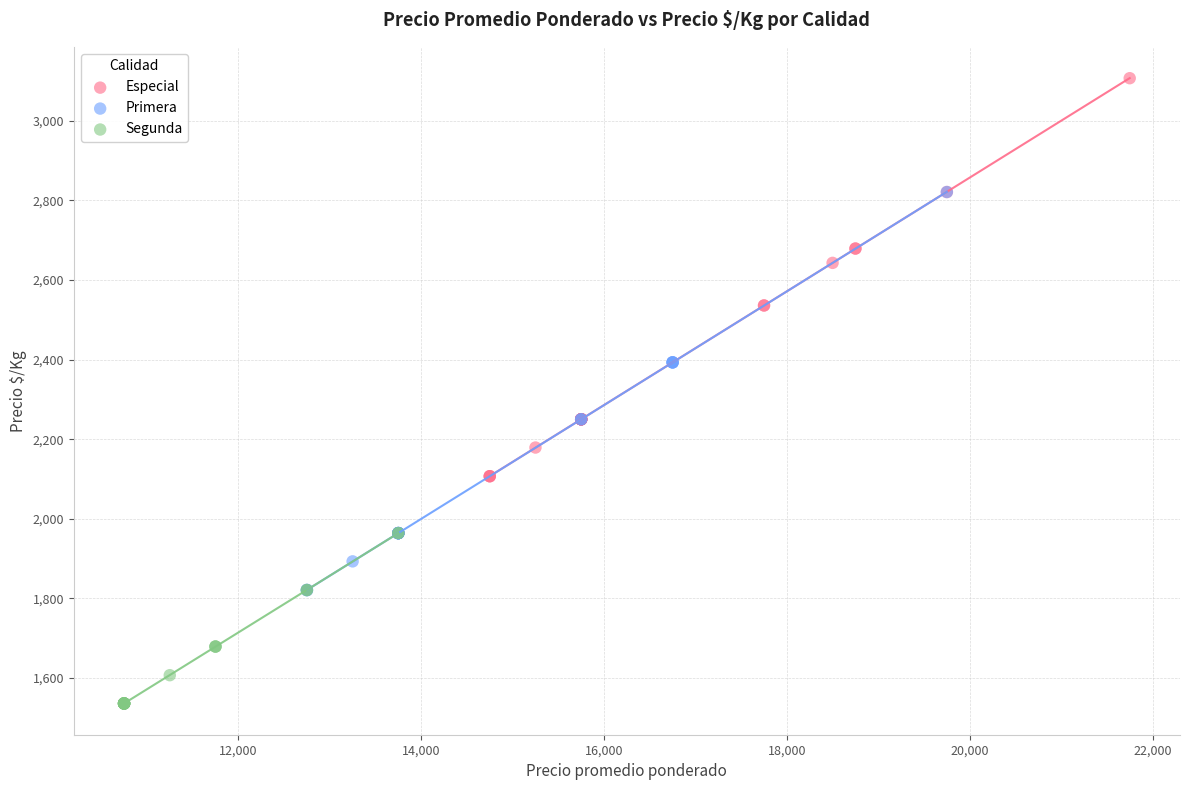

Which series reaches the maximum Y coordinate?

Especial